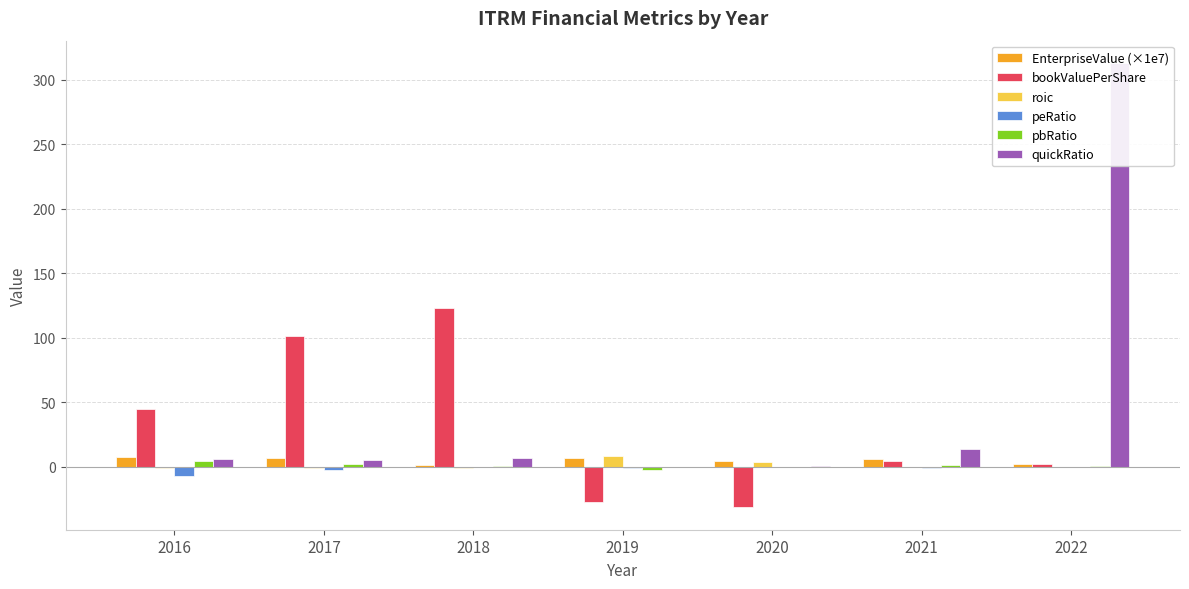

At how many categories does at least one series exceed 175?

1